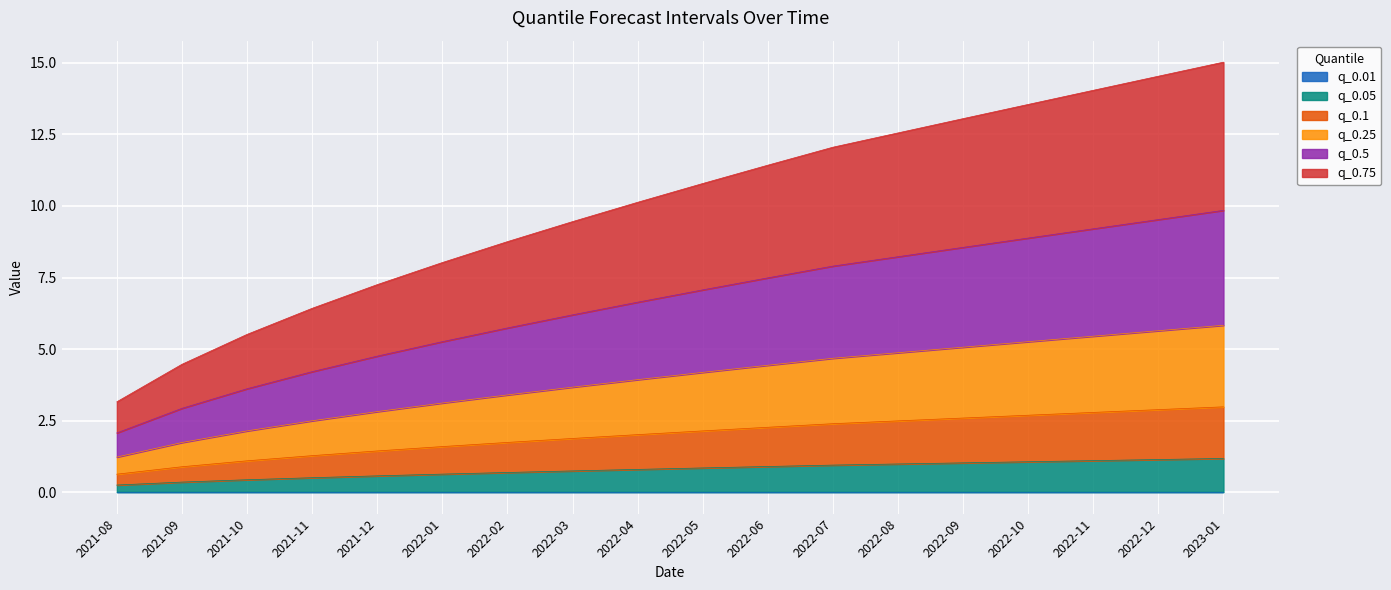

What is the total value across all series at 2022-09?

13.1